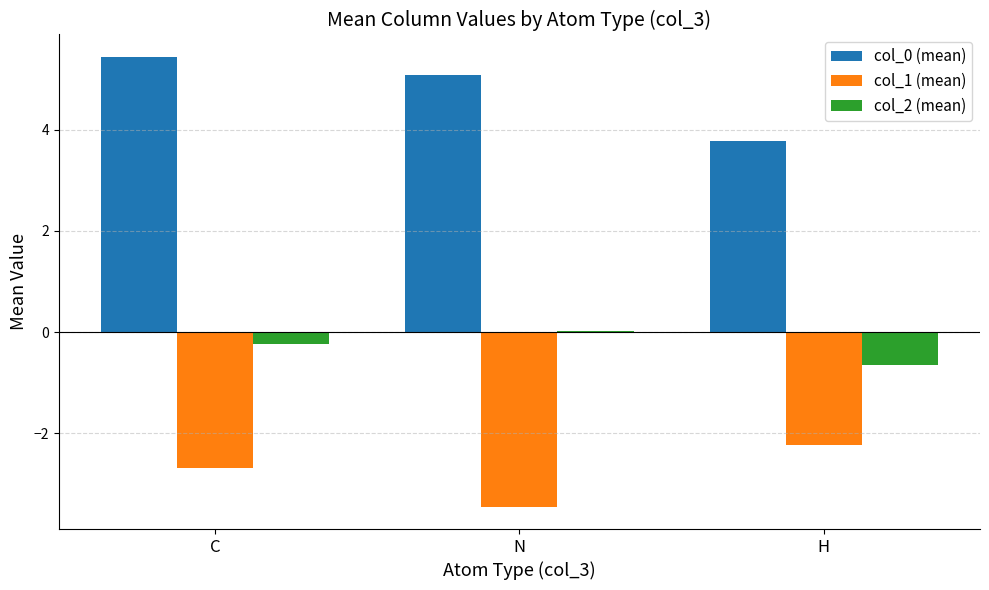

At which category is the sum across all series the highest?

C